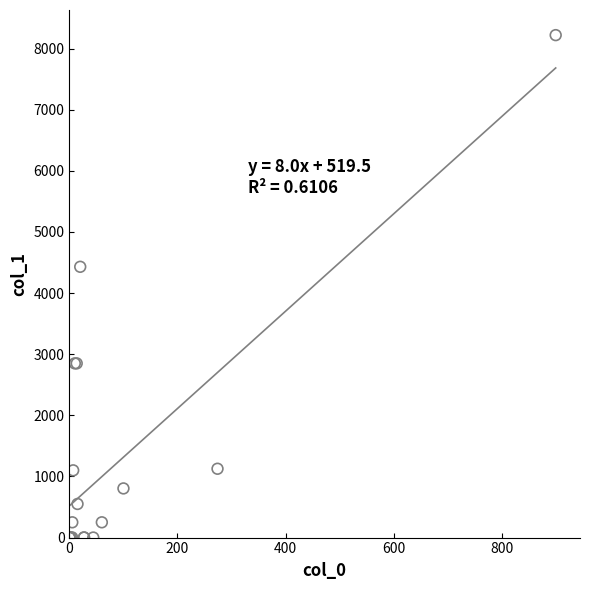

What Y value in the scatter plot is closest to 4110?

4430.0